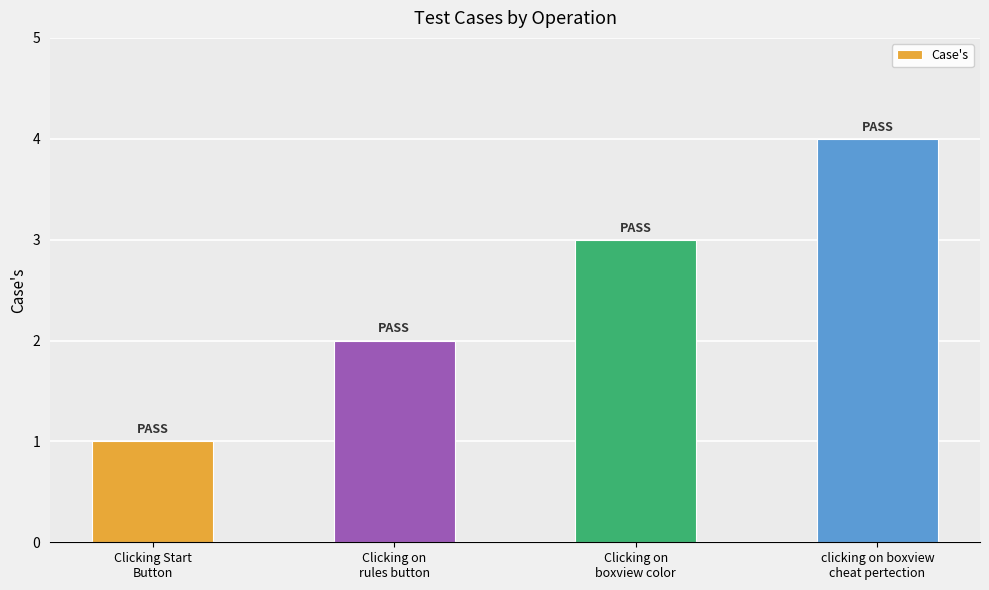

Which label corresponds to the largest value in the chart?

clicking on boxview
cheat pertection